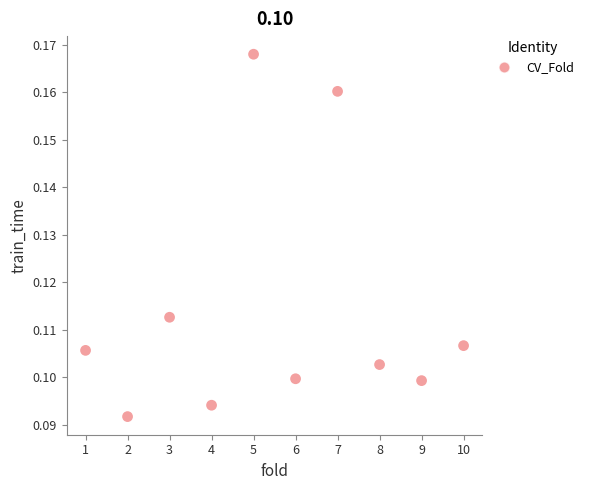

What is the range of X values (max minus min)?

9.0